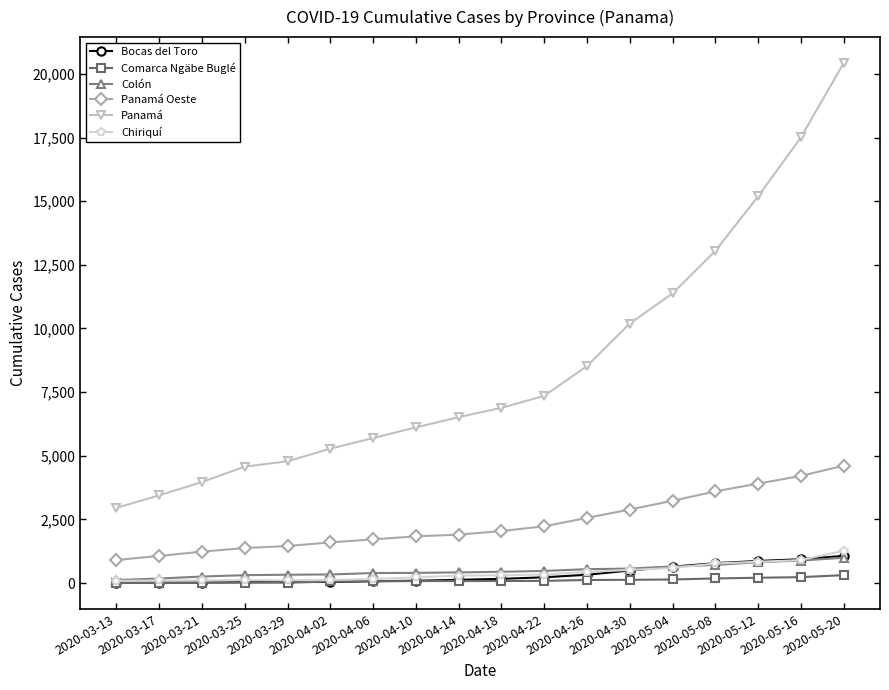

What is the label of the 15th point from the right?

2020-03-25